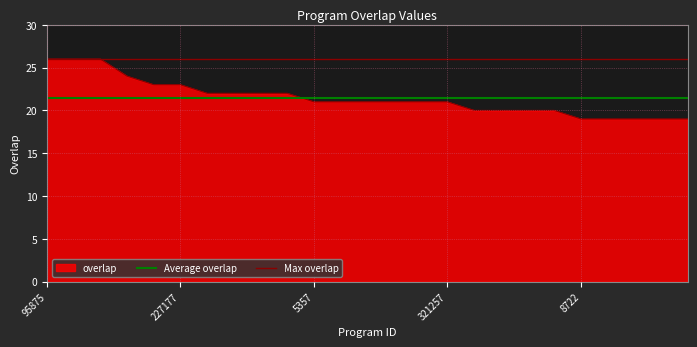

What is the average value of the Average overlap series?

21.5